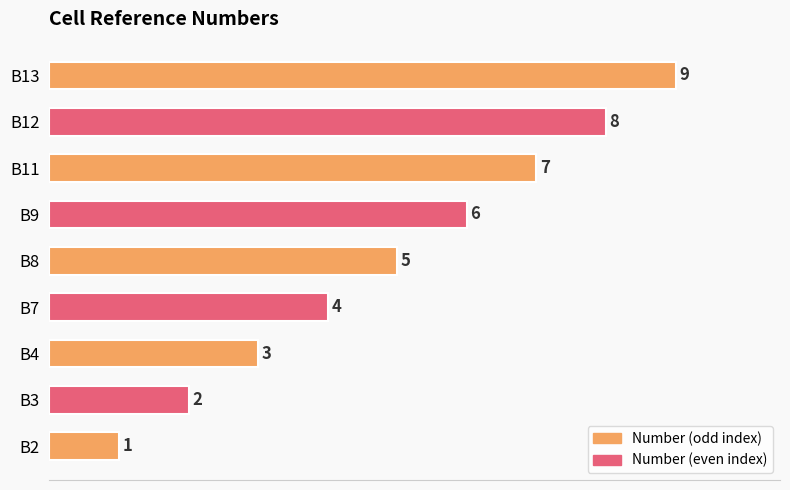

What value does the data have at B11?

7